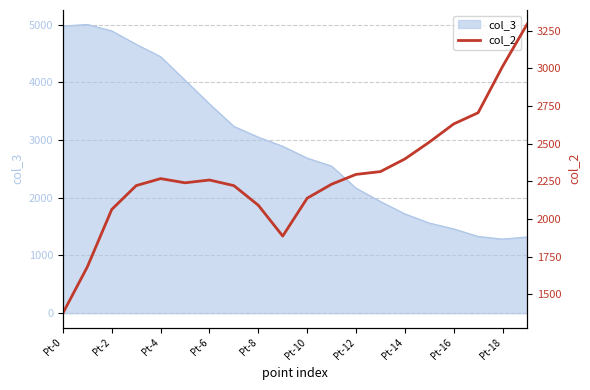

What is the minimum value for col_3?

1283.8